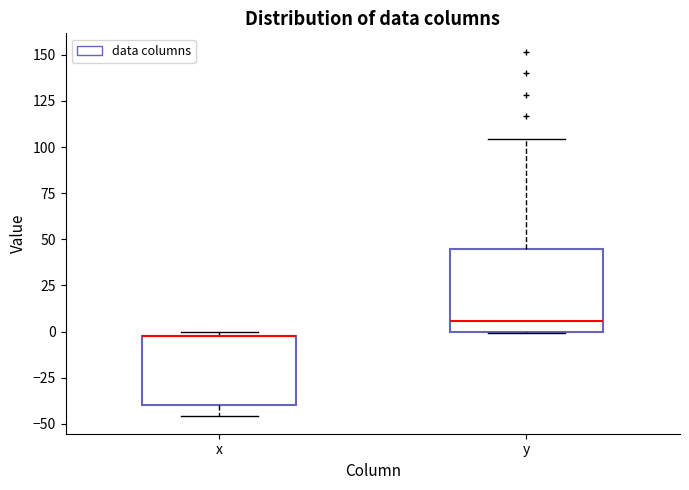

Reading left to right, read every box against the y-axis: the position of its median line, the range the box covers, and the ends of its whiskers. The values are not printed on the chart, so give them approximately, as read against the axis.

x: median -5 (drawn on the box's upper edge), box -40 to 0, whiskers -45 to 0 (just above the box's upper edge)
y: median 5, box 0 to 45, whiskers 0 to 105